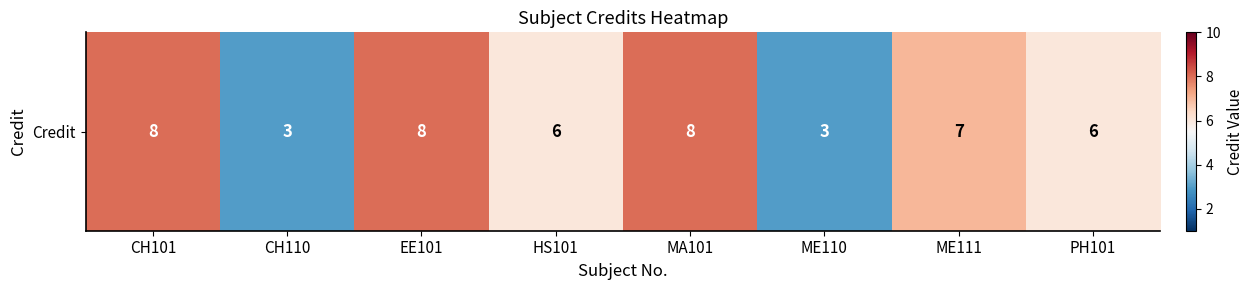

Reading left to right, extract all data points from this chart.

8	3	8	6	8	3	7	6